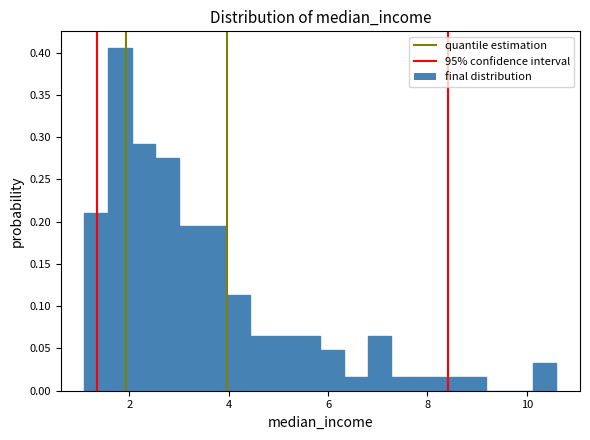

Around what value on the x-axis is the tallest bar? Give the approximate position of its centre, as read against the axis.

1.8